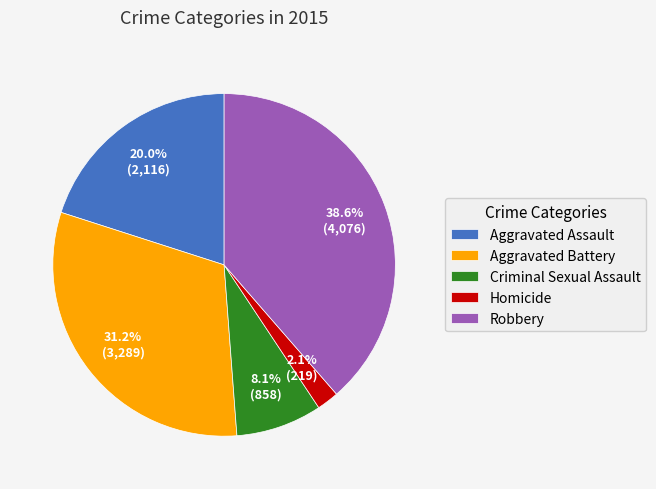

To the nearest percent, what is the average slice percentage?

20%